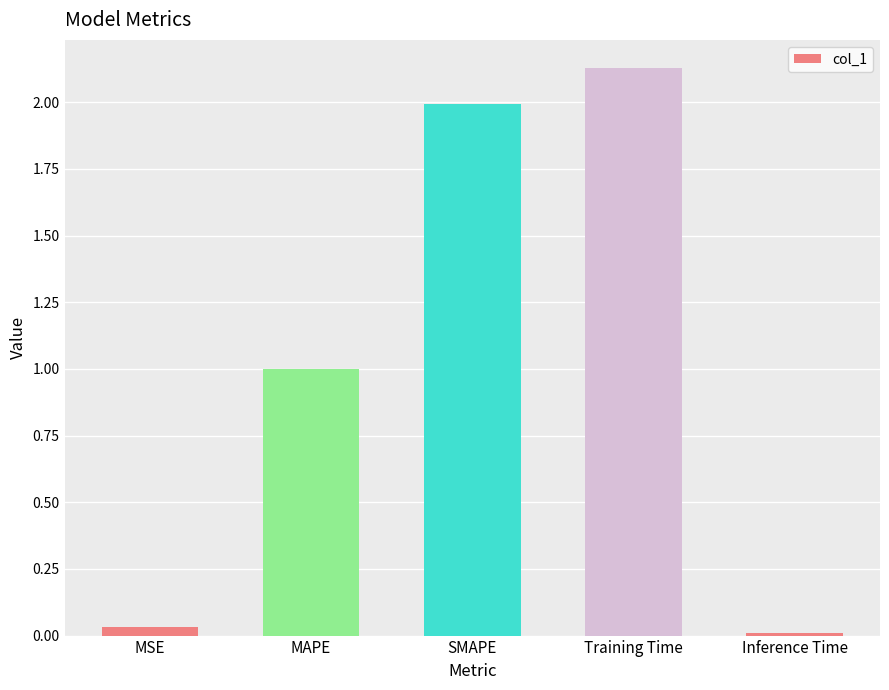

What is the label of the 4th bar from the left?

Training Time